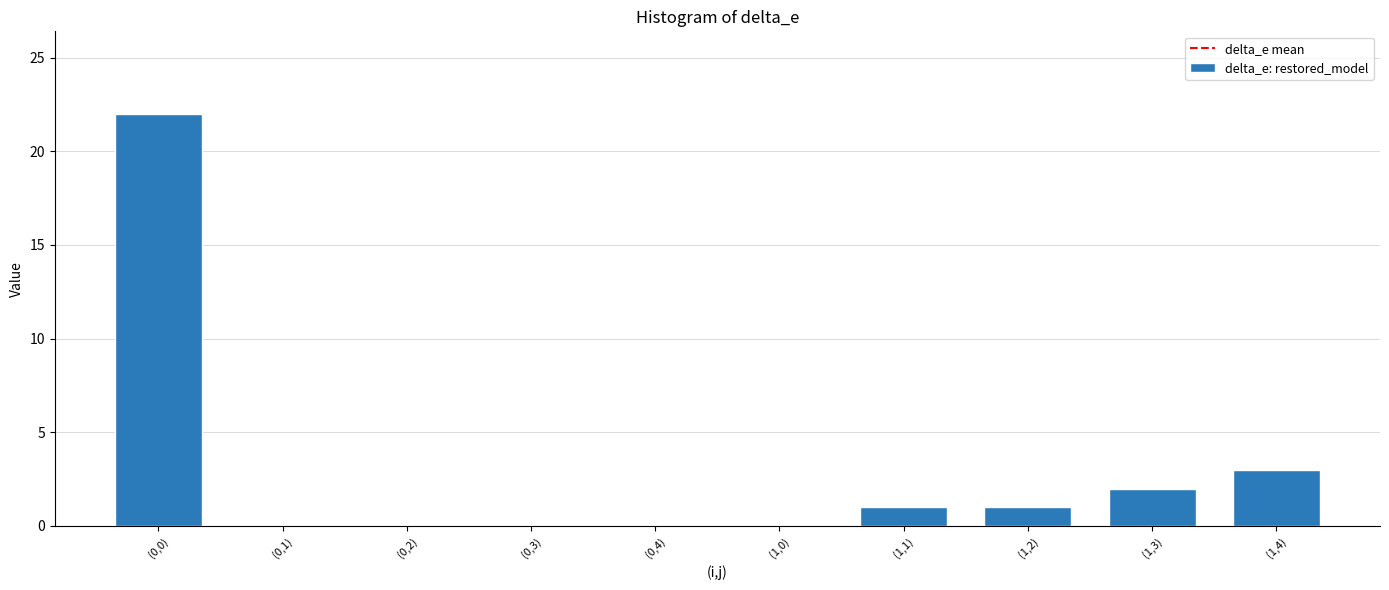

Between (0,0) and (1,0), which is larger?

(0,0)